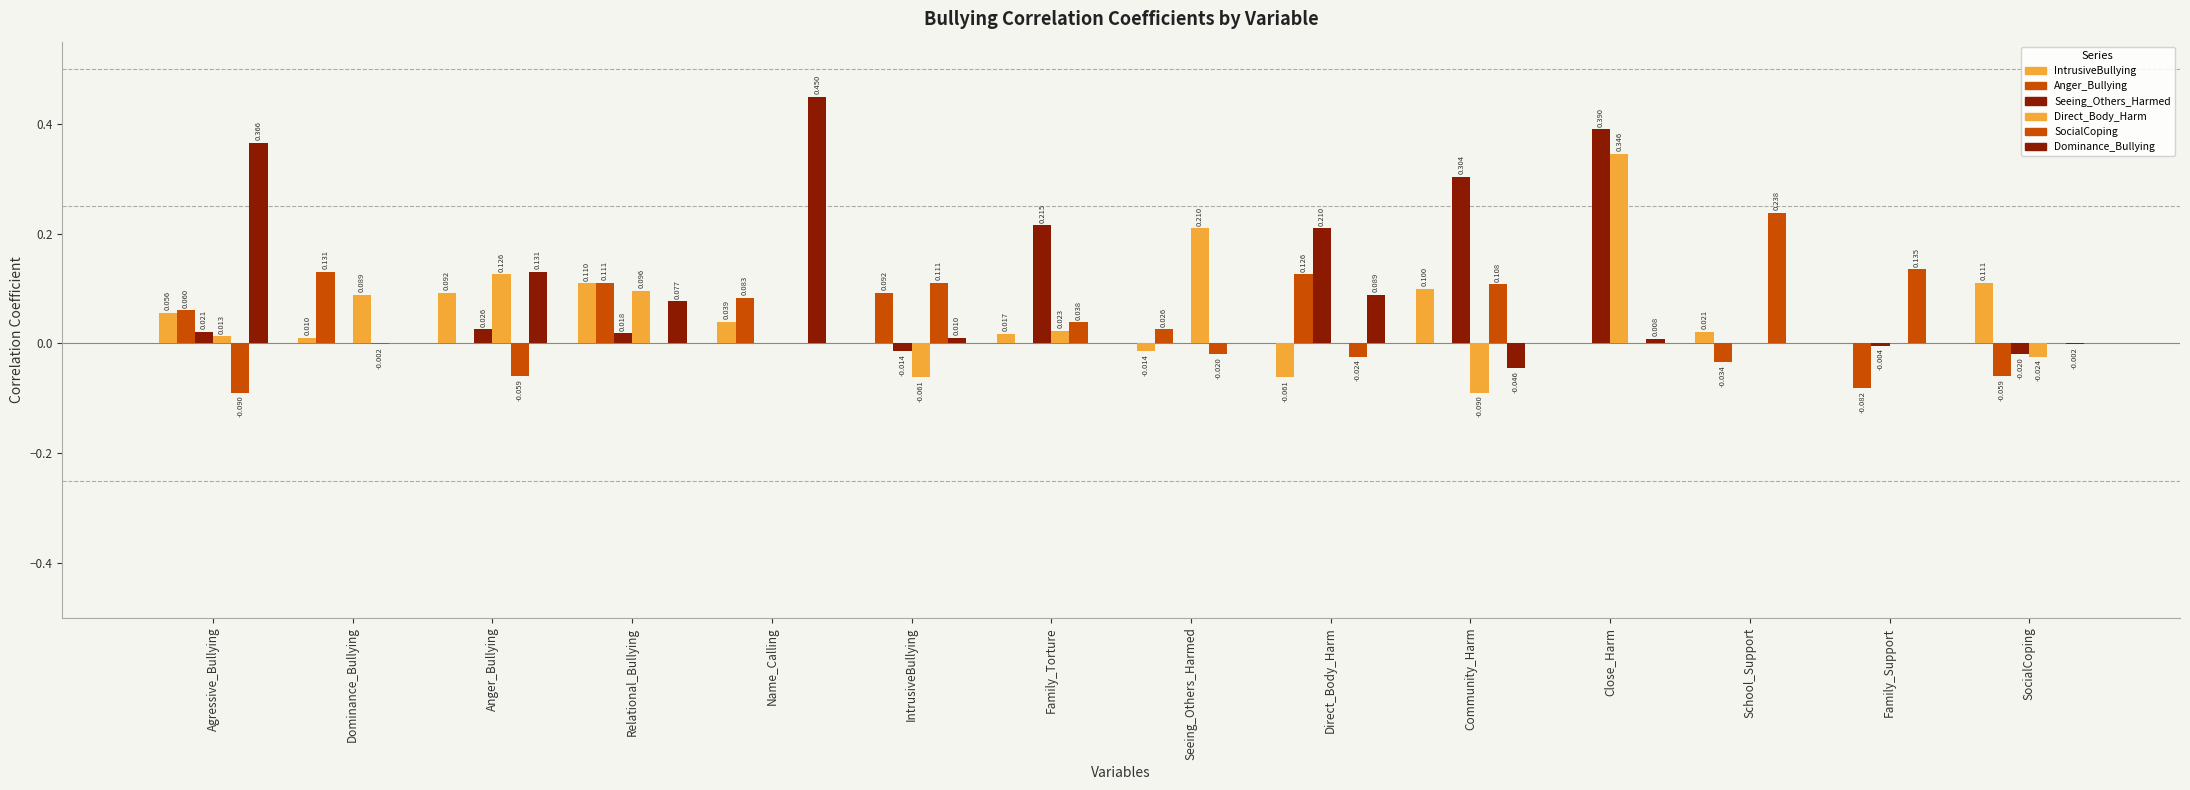

Are the bars grouped side by side (vs. stacked)?

Yes